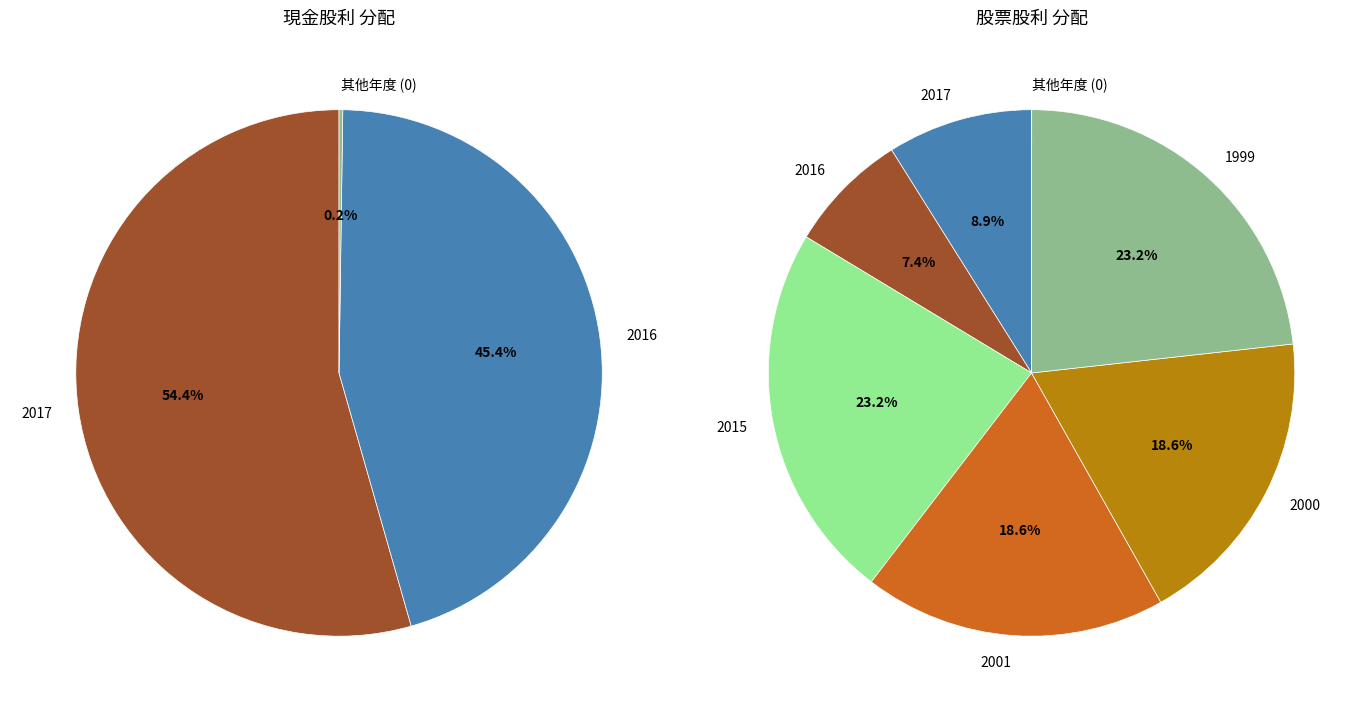

Rank the series by their average value, from lowest to highest.

現金股利, 股票股利